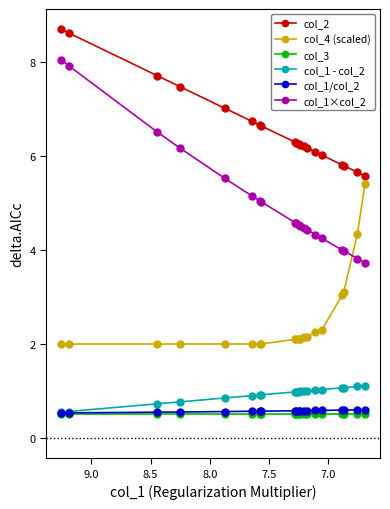

At 7.5, list the series in order from largest to smallest.

col_2, col_1×col_2, col_4 (scaled), col_1 - col_2, col_1/col_2, col_3